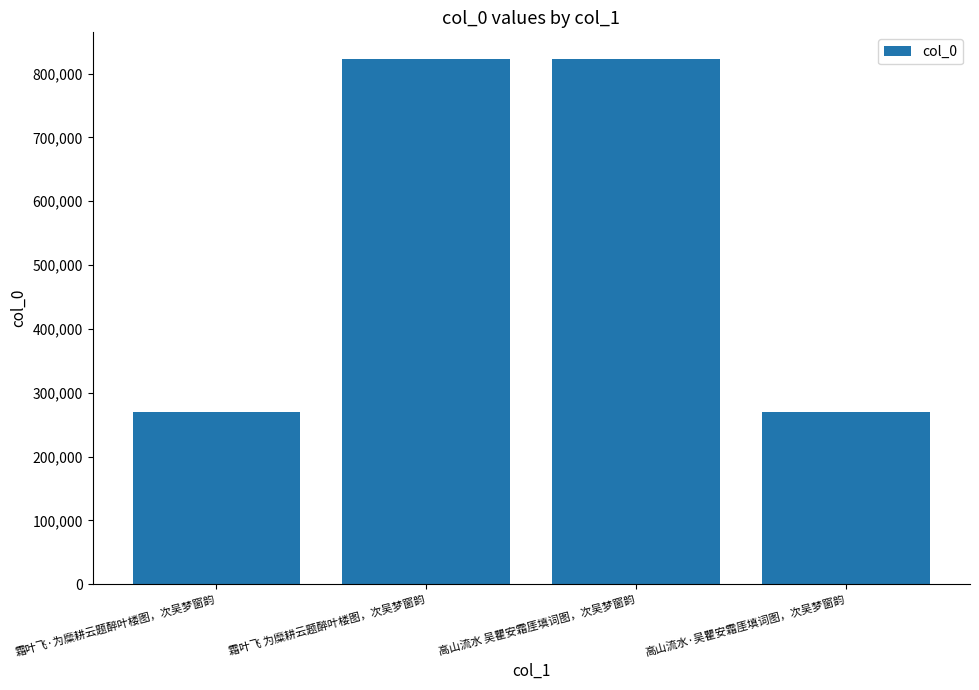

Read the value at 霜叶飞·为糜耕云题醉叶楼图，次吴梦窗韵.

269258